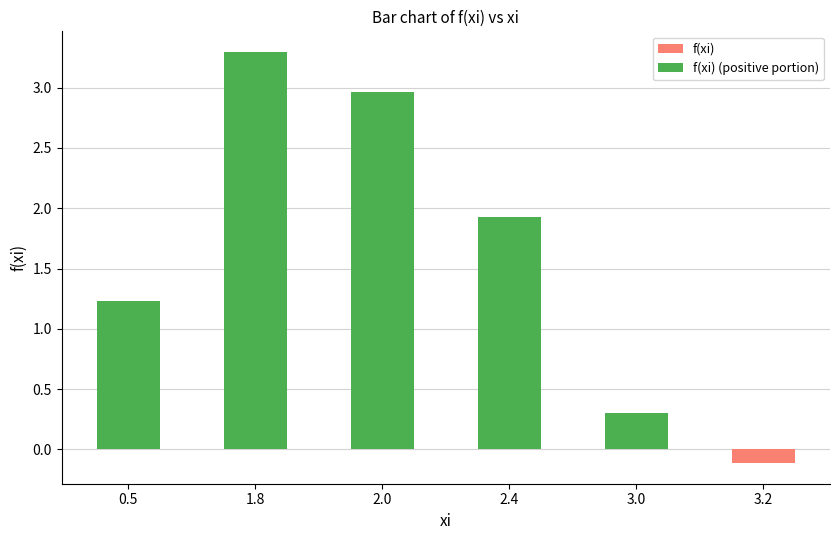

Reading right to left, what are all the values shown in this chart?

f(xi): -0.1	0.3	1.9	3.0	3.3	1.2
f(xi) (positive portion): 0.0	0.3	1.9	3.0	3.3	1.2